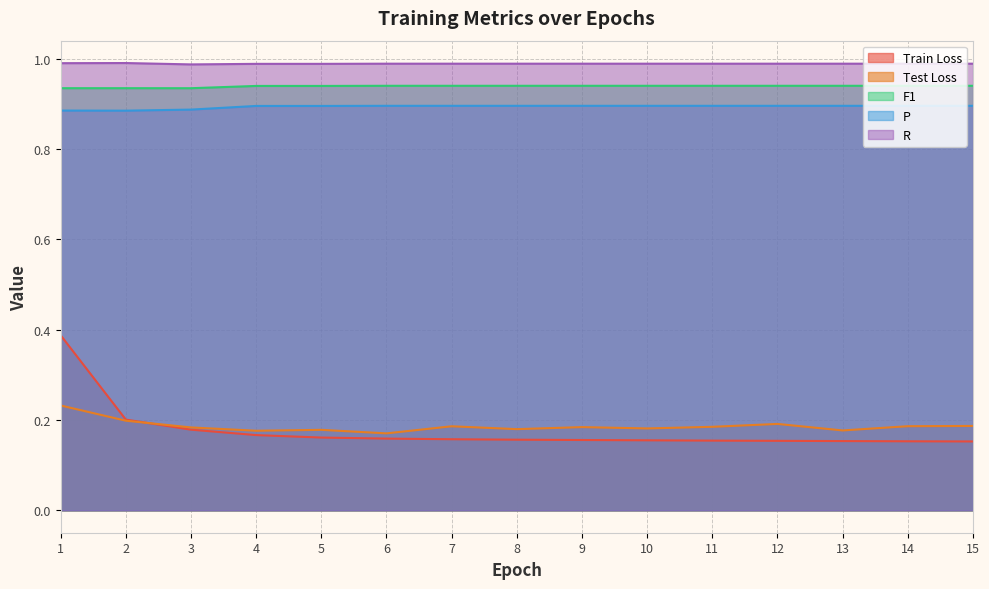

What is the total value across all series at 10?

3.2